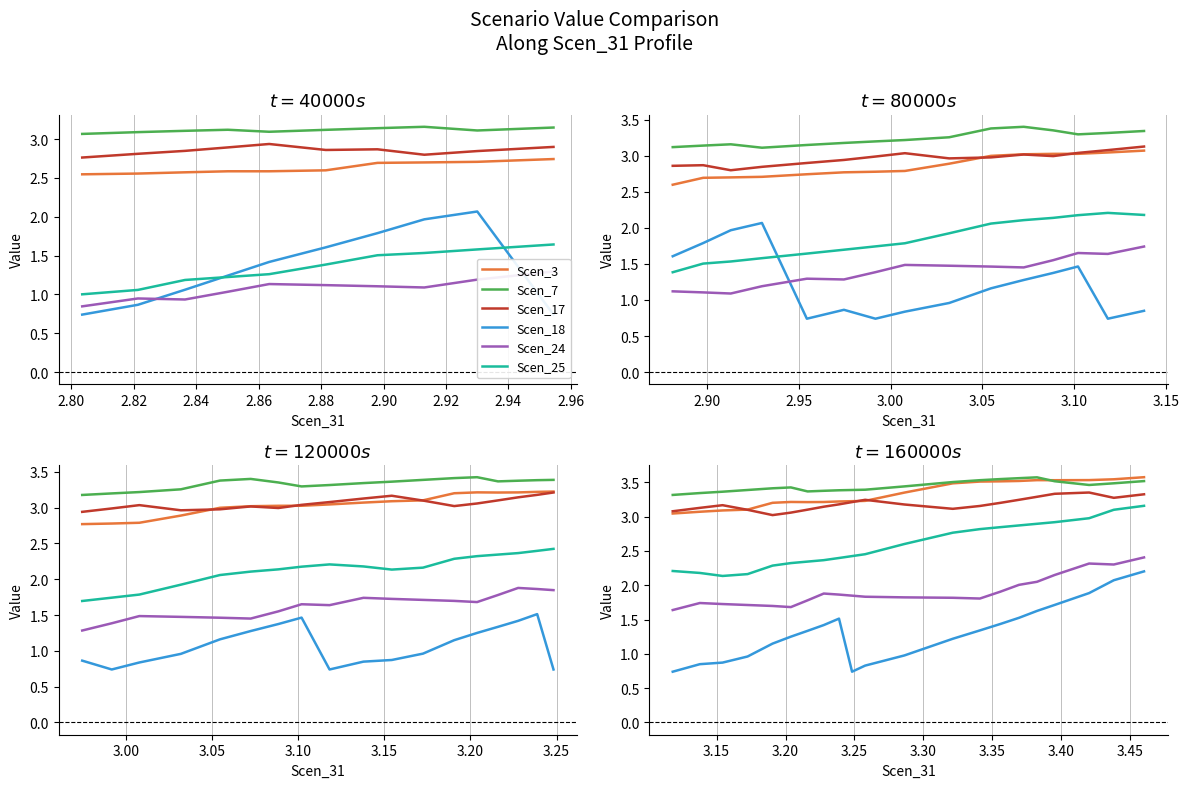

Rank the series by their maximum value, from lowest to highest.

Scen_18, Scen_24, Scen_25, Scen_17, Scen_7, Scen_3